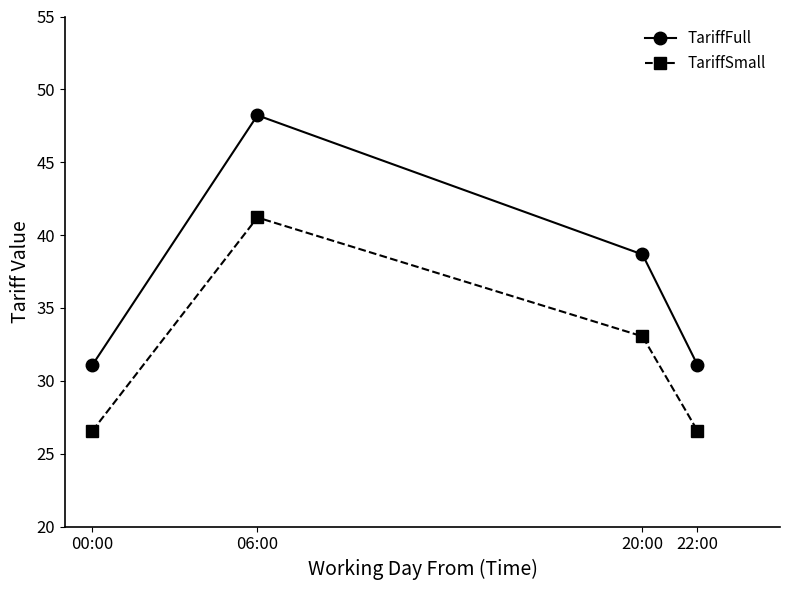

At which label is TariffSmall closest to 33?

20:00